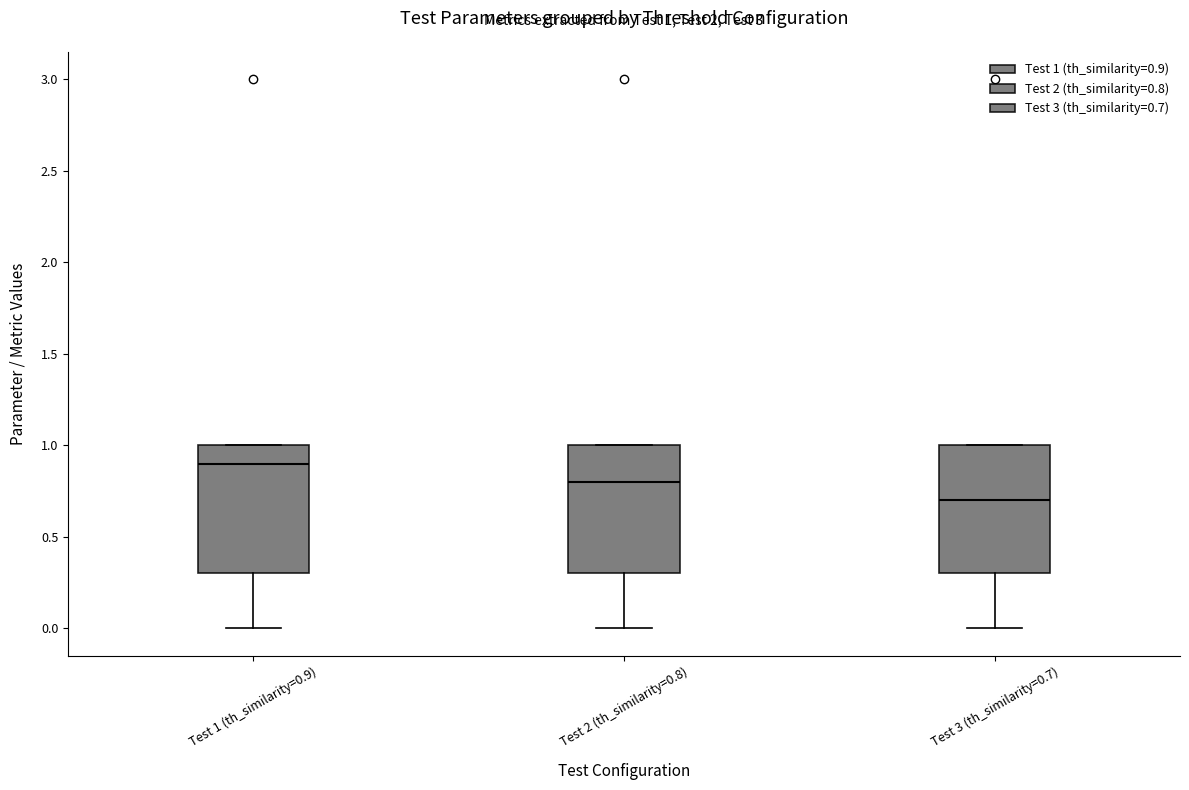

Which box's median line is the highest?

Test 1 (th_similarity=0.9)